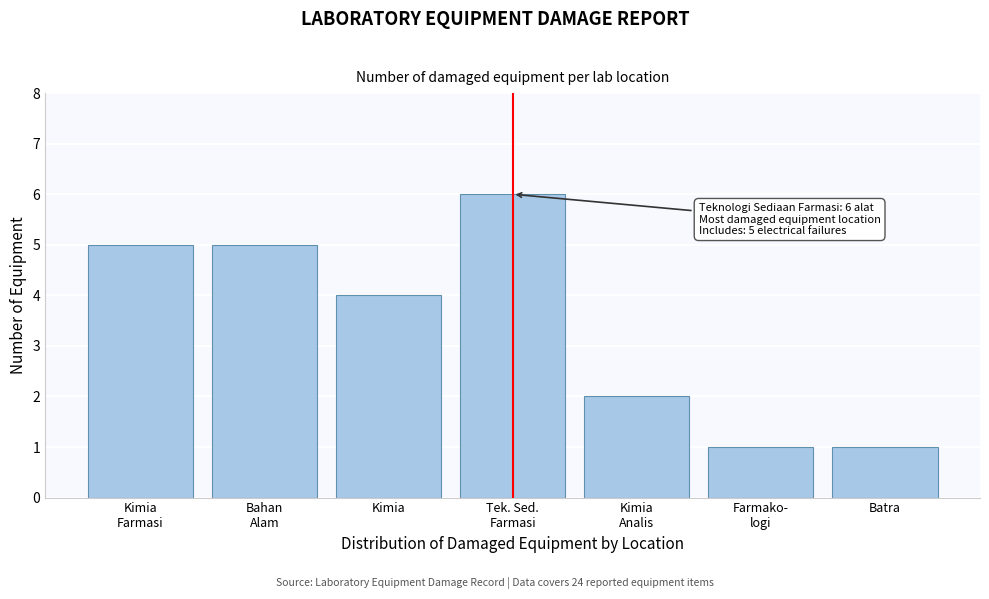

Reading right to left, transcribe all the data shown in this chart.

1	1	2	6	4	5	5